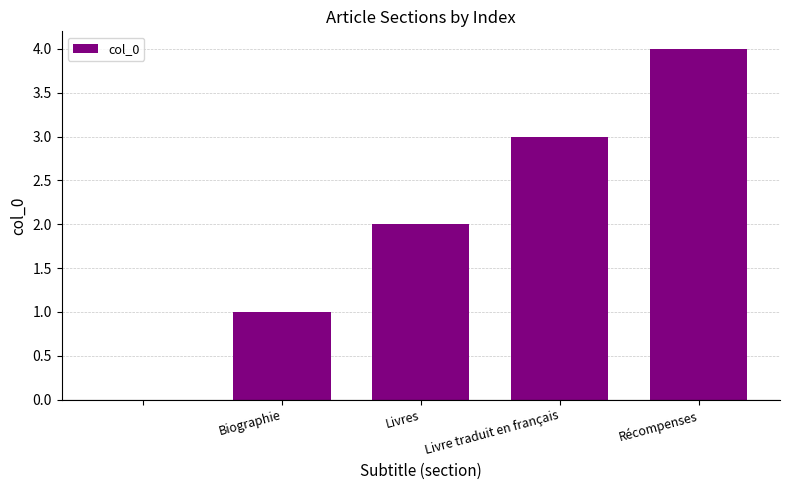

Reading right to left, transcribe all the data shown in this chart.

4	3	2	1	0